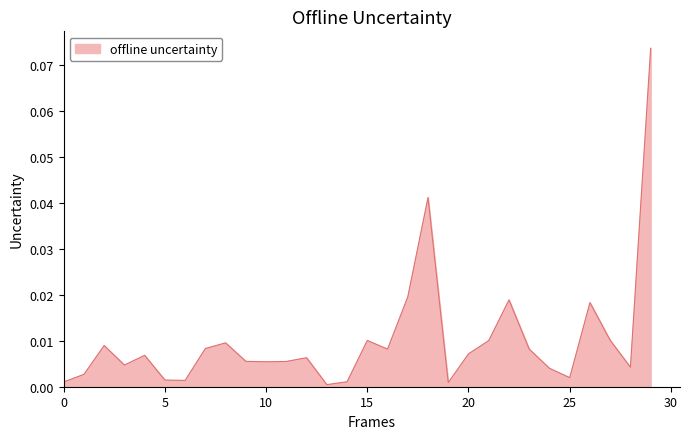

List the labels in order of value, smallest first.

13, 19, 0, 14, 6, 5, 25, 1, 24, 28, 3, 10, 11, 9, 12, 4, 20, 23, 16, 7, 2, 8, 21, 15, 27, 26, 22, 17, 18, 29